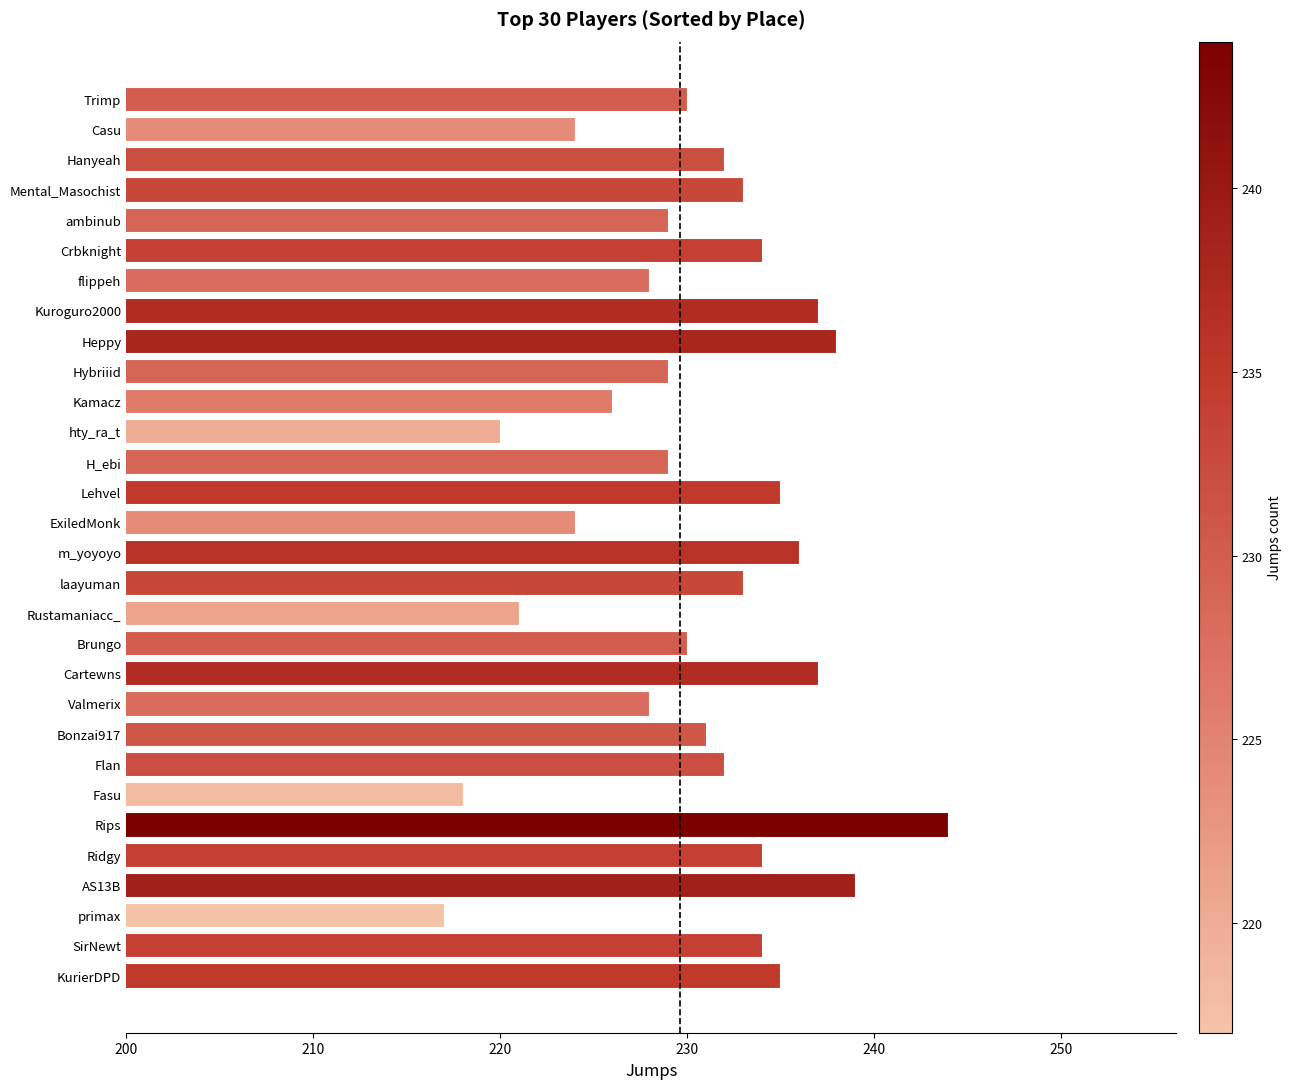

What is the smallest value displayed?

217